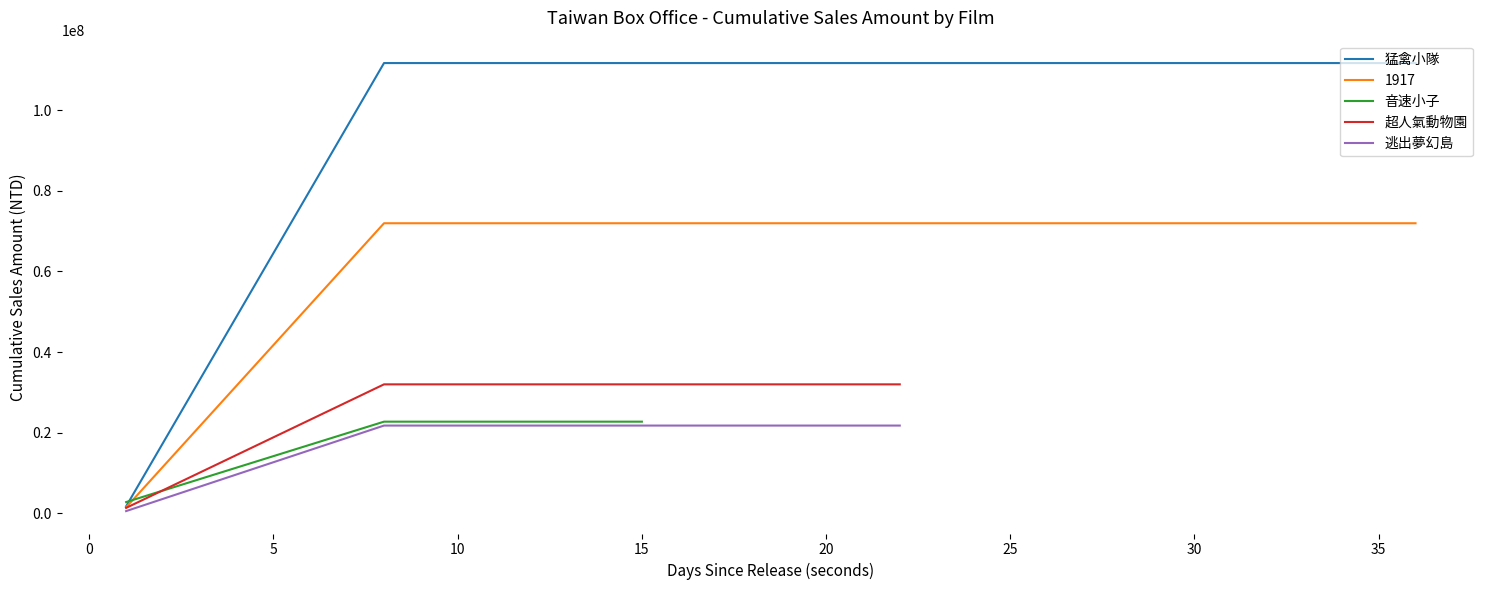

True or false: 隱形人(累計票數) has a value of 62169439 at 2020/02/27.

False